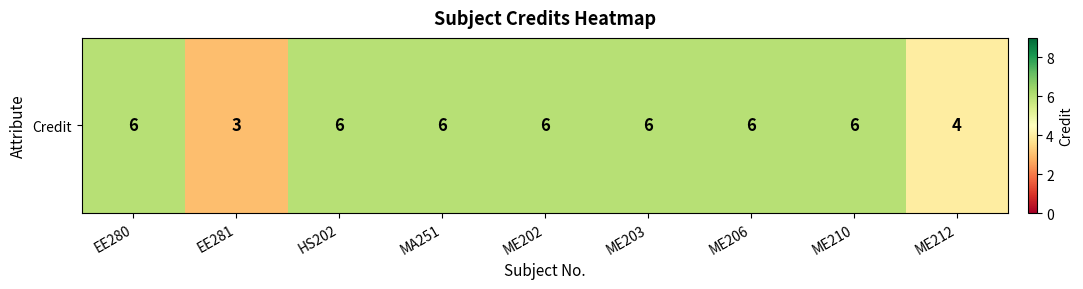

Reading right to left, what are all the values shown in this chart?

ME212=4	ME210=6	ME206=6	ME203=6	ME202=6	MA251=6	HS202=6	EE281=3	EE280=6